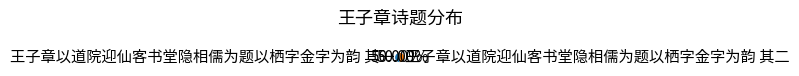

The 王子章以道院迎仙客书堂隐相儒为题以栖字金字为韵 其二 slice represents 62% of the pie. True or false?

False